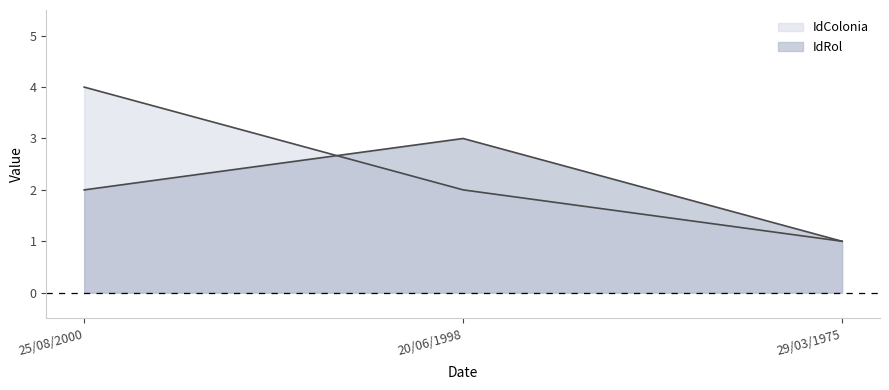

What is the sum of all IdRol values?

6